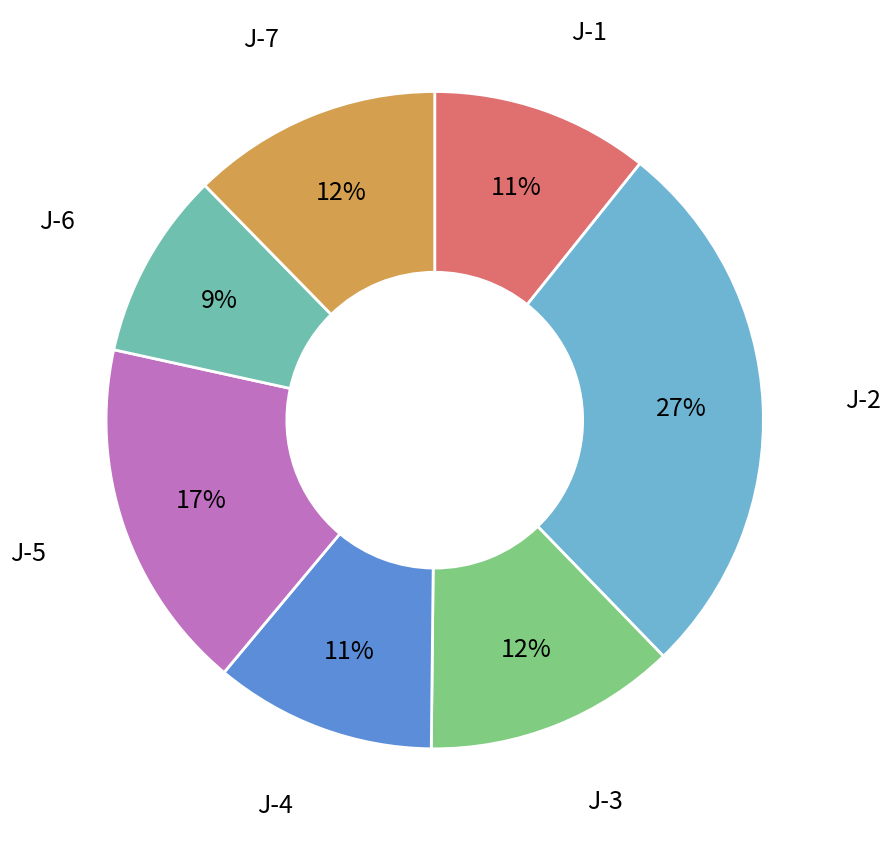

Rank the categories by value from lowest to highest.

J-6, J-1, J-4, J-7, J-3, J-5, J-2